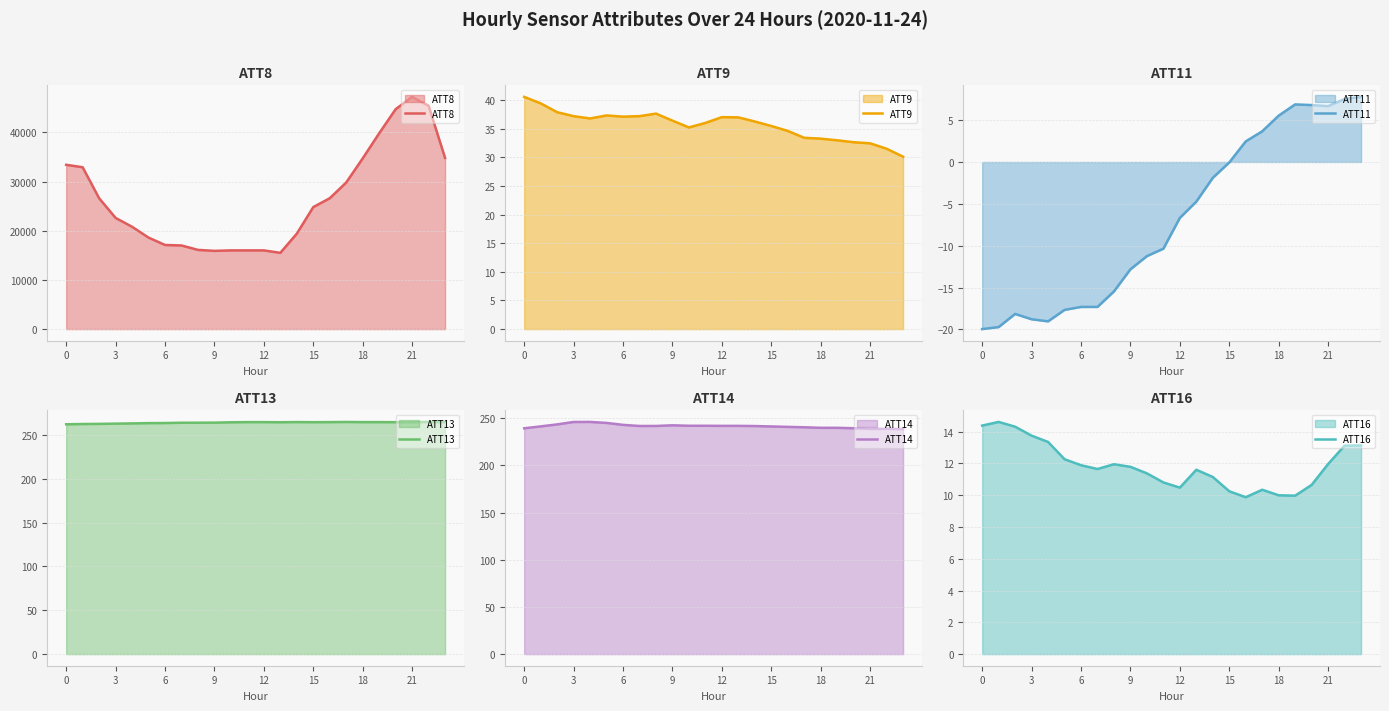

What are all the series names shown in the legend?

ATT8, ATT9, ATT11, ATT13, ATT14, ATT16